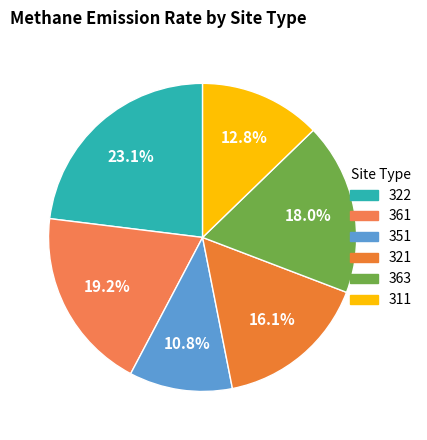

Rank the categories by value from lowest to highest.

351, 311, 321, 363, 361, 322